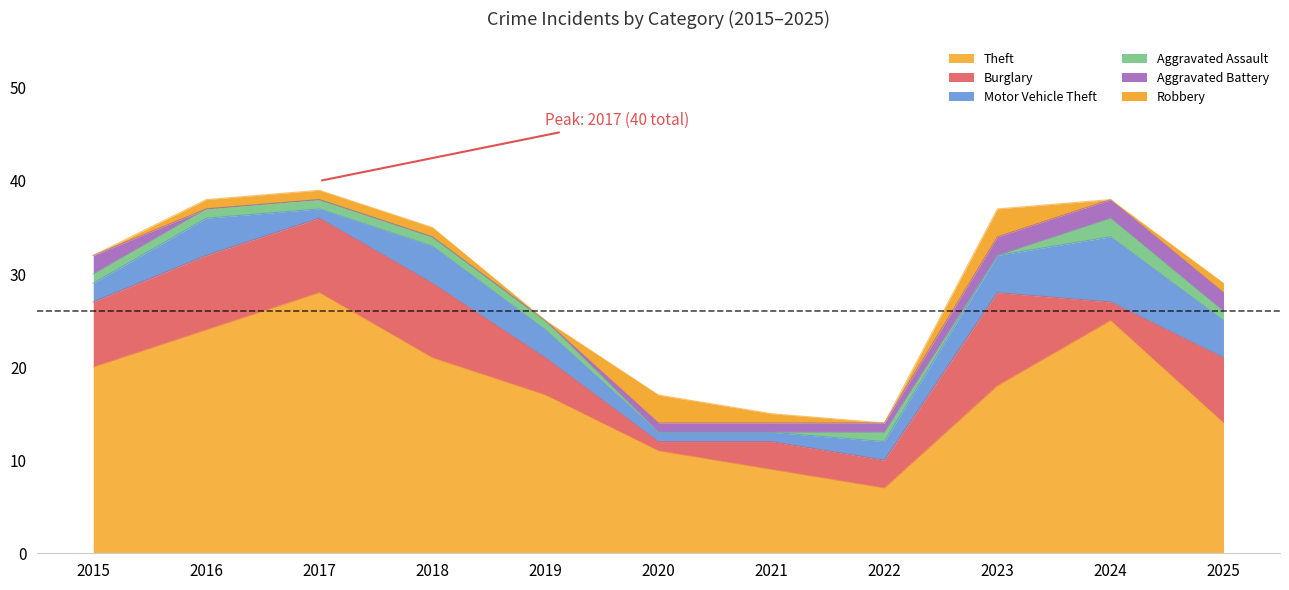

How many series are shown in this chart?

6